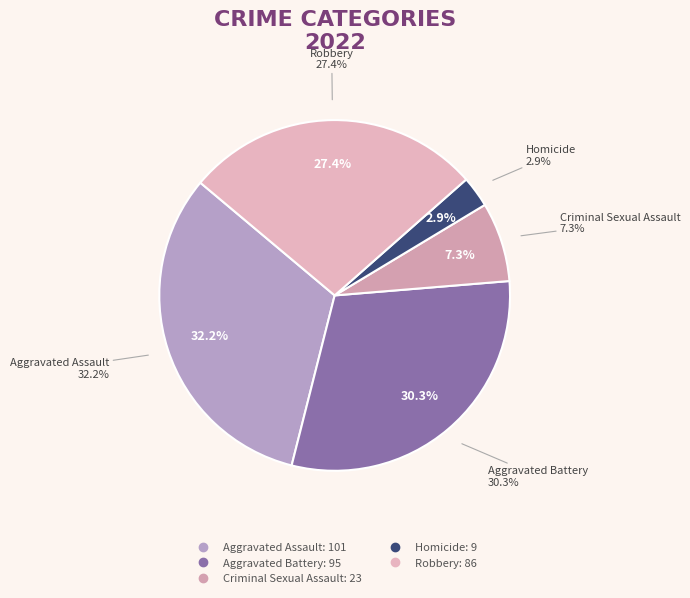

What percentage do Aggravated Battery and Aggravated Assault together represent?

62.4%